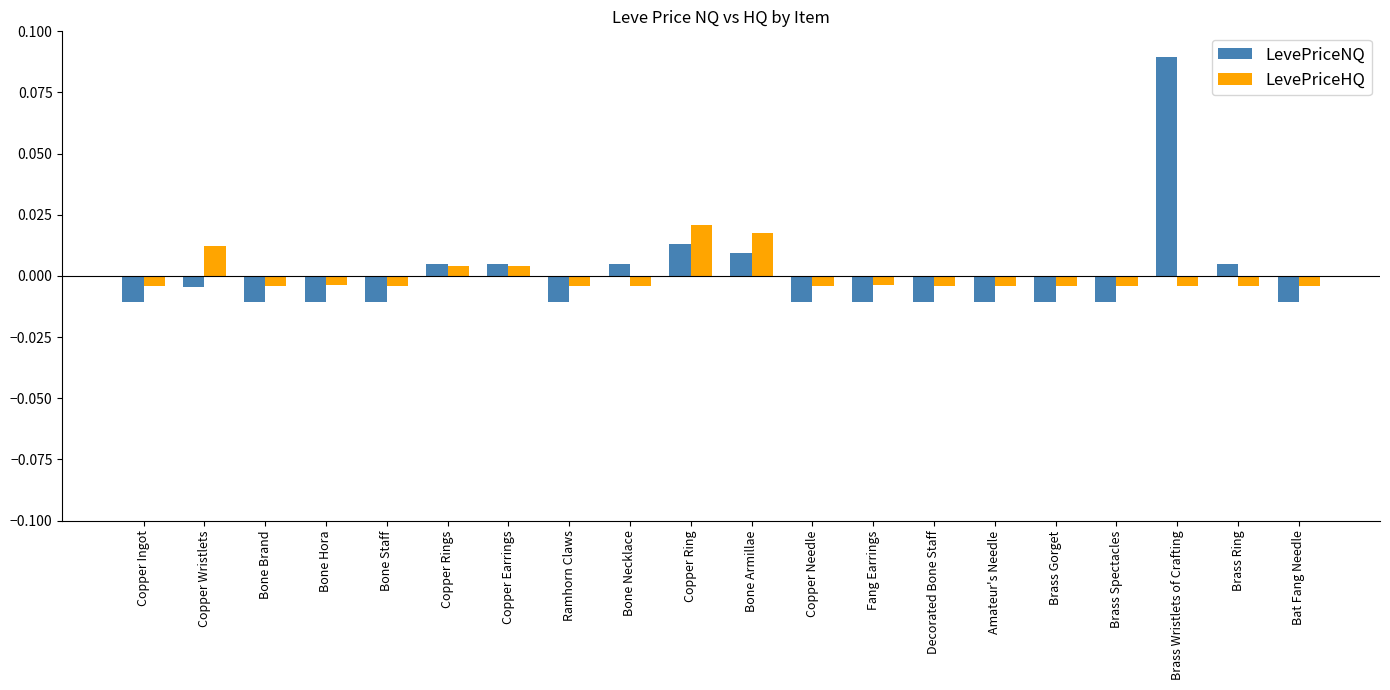

Which category has the highest value across all series?

Brass Wristlets of Crafting